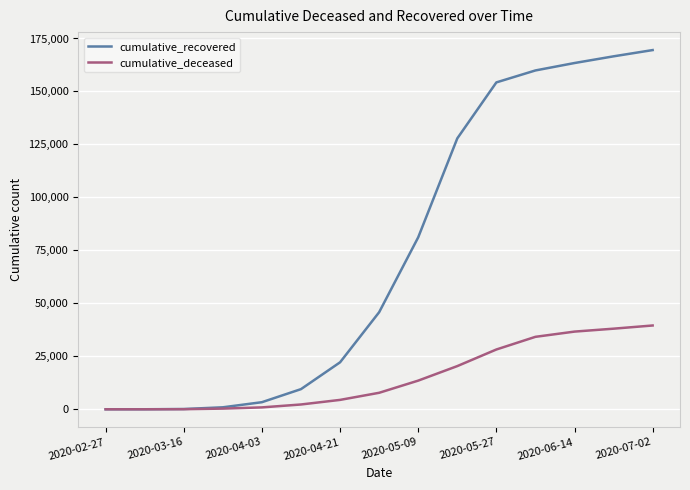

List the series in order of their overall mean, lowest first.

cumulative_deceased, cumulative_recovered